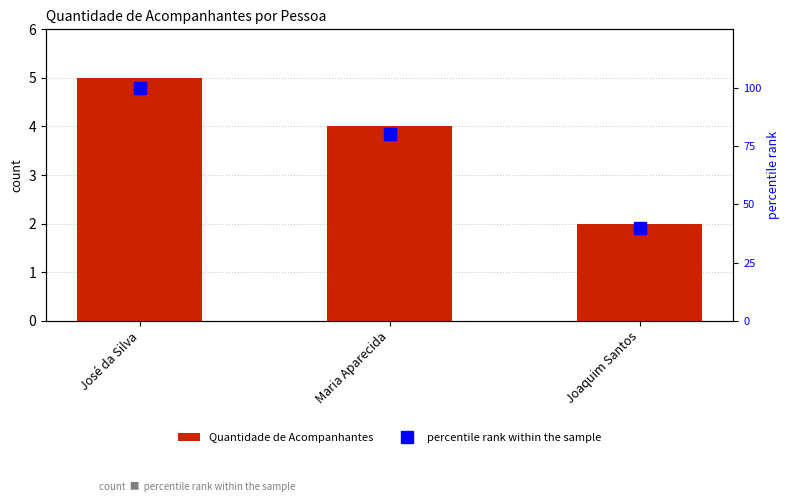

Which category has the lowest value across all series?

Joaquim Santos